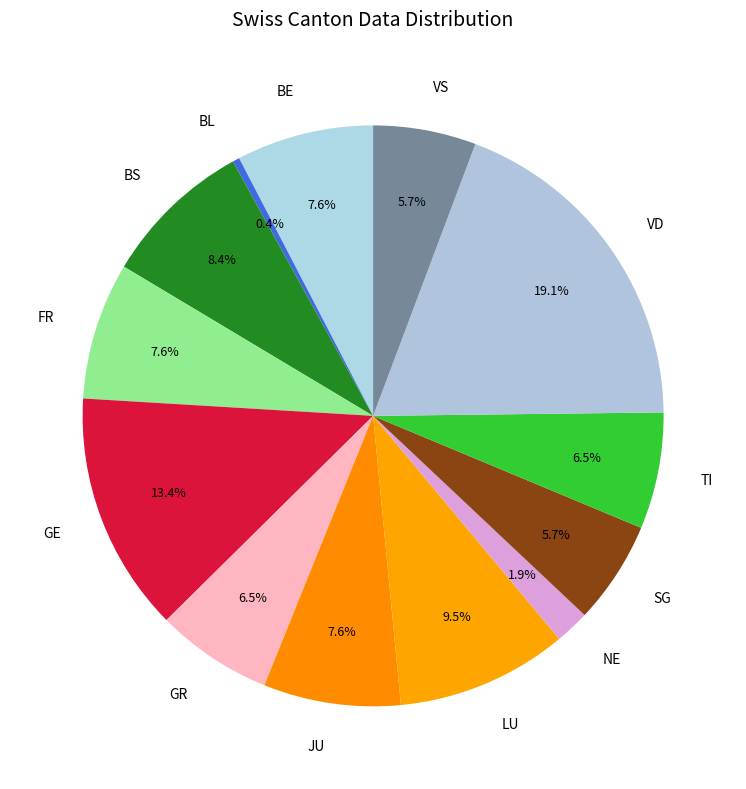

To the nearest percent, what is the difference between the largest and smallest slice percentages?

19%